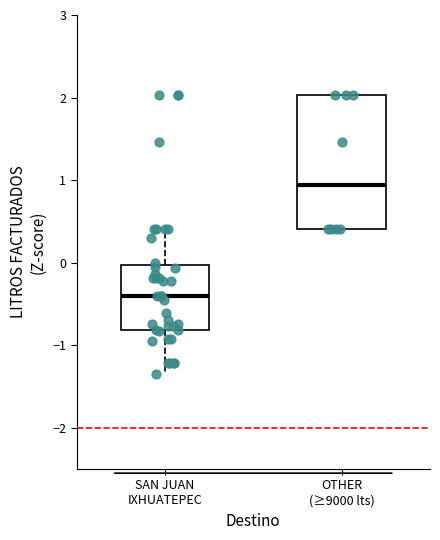

Reading left to right, read every box against the y-axis: the position of its median line, the range the box covers, and the ends of its whiskers. The values are not printed on the chart, so give them approximately, as read against the axis.

SAN JUAN IXHUATEPEC: median -0.4, box -0.8 to 0.0, whiskers -1.4 to 0.4
OTHER (≥9000 lts): median 0.9, box 0.4 to 2.0, whiskers 0.4 to 2.0